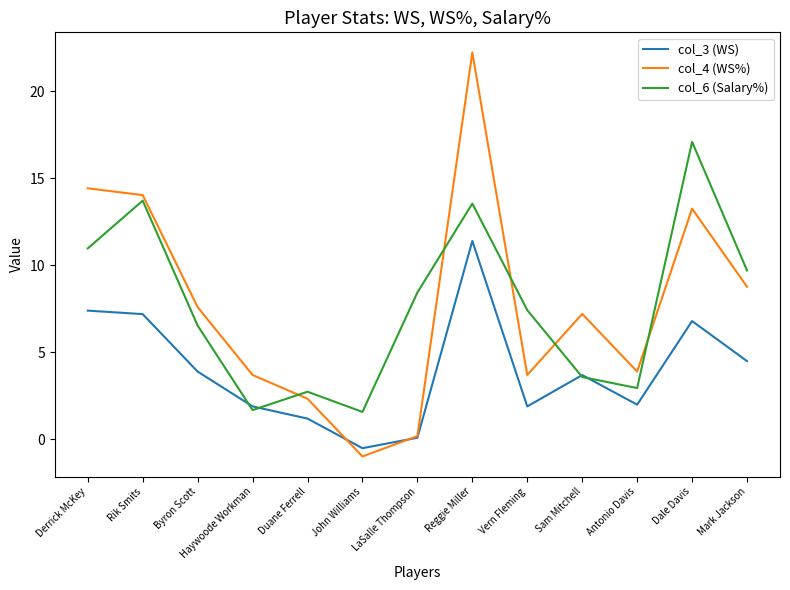

Which series has the widest spread of values?

col_4 (WS%)